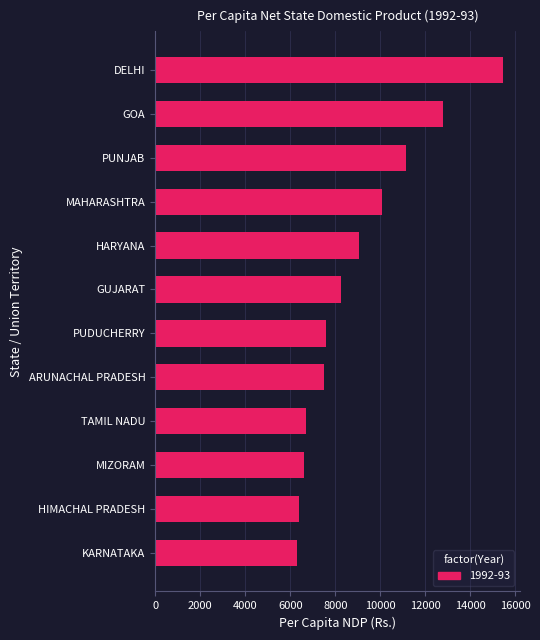

What is the sum of the values at GOA and DELHI?

28229